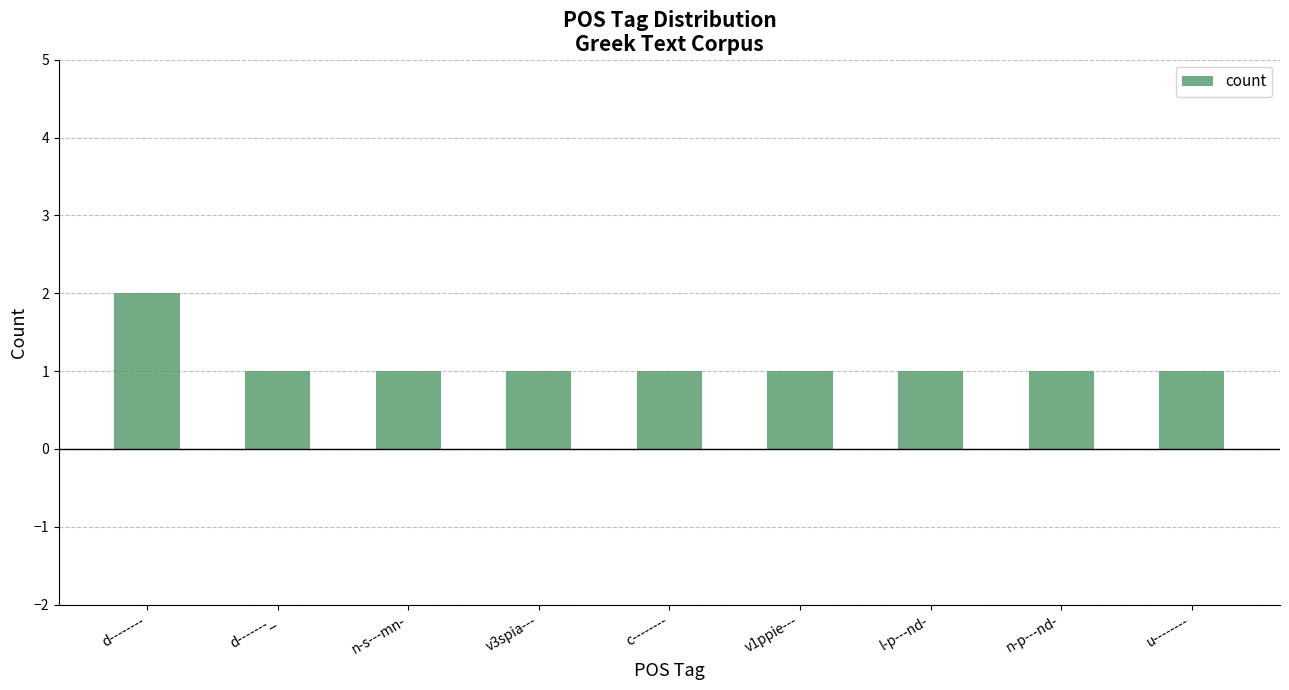

How many bars are there in total?

9